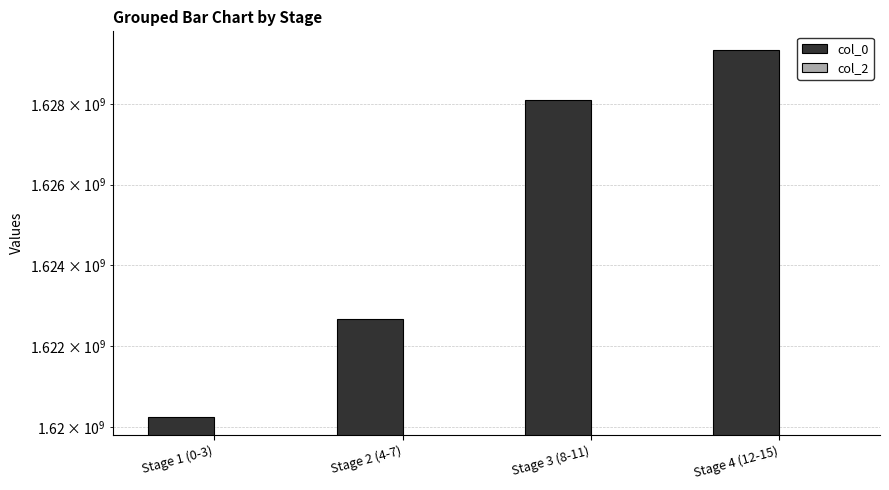

What are all the series names shown in the legend?

col_0, col_2